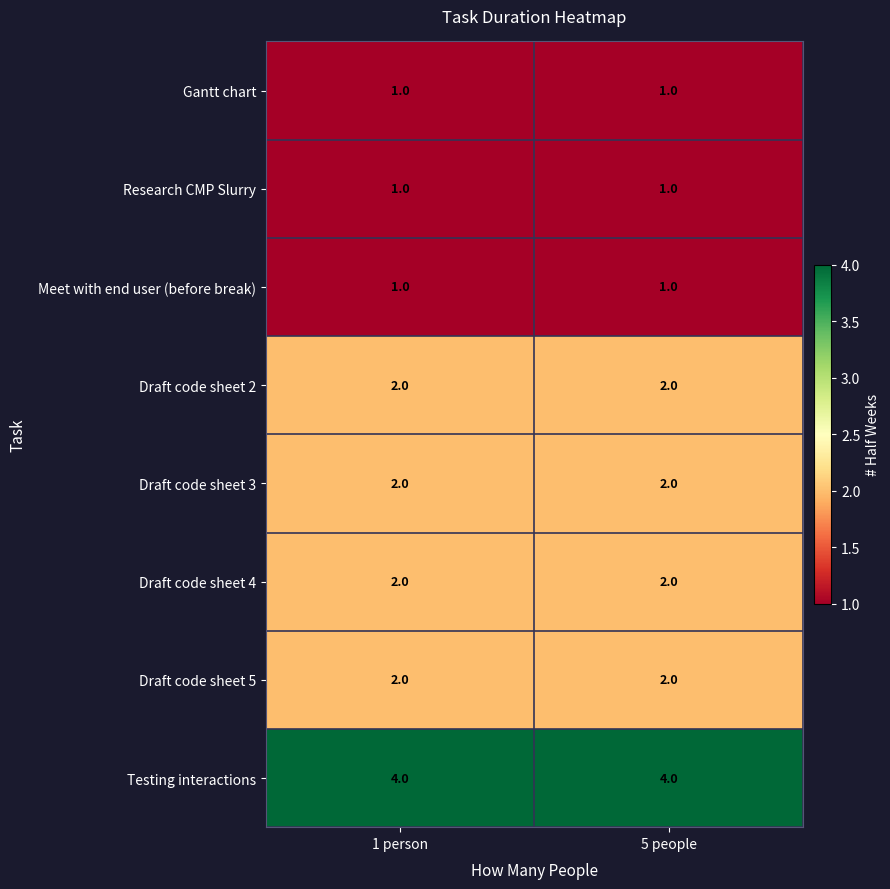

Reading left to right, what are all the values shown in this chart?

Gantt chart: 1	1
Research CMP Slurry: 1	1
Meet with end user (before break): 1	1
Draft code sheet 2: 2	2
Draft code sheet 3: 2	2
Draft code sheet 4: 2	2
Draft code sheet 5: 2	2
Testing interactions: 4	4